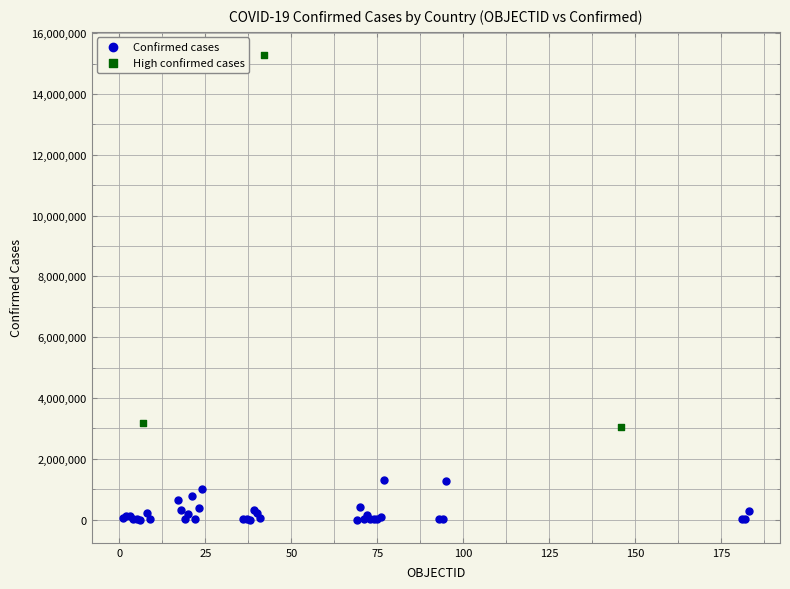

Which series reaches the minimum Y coordinate?

Confirmed cases